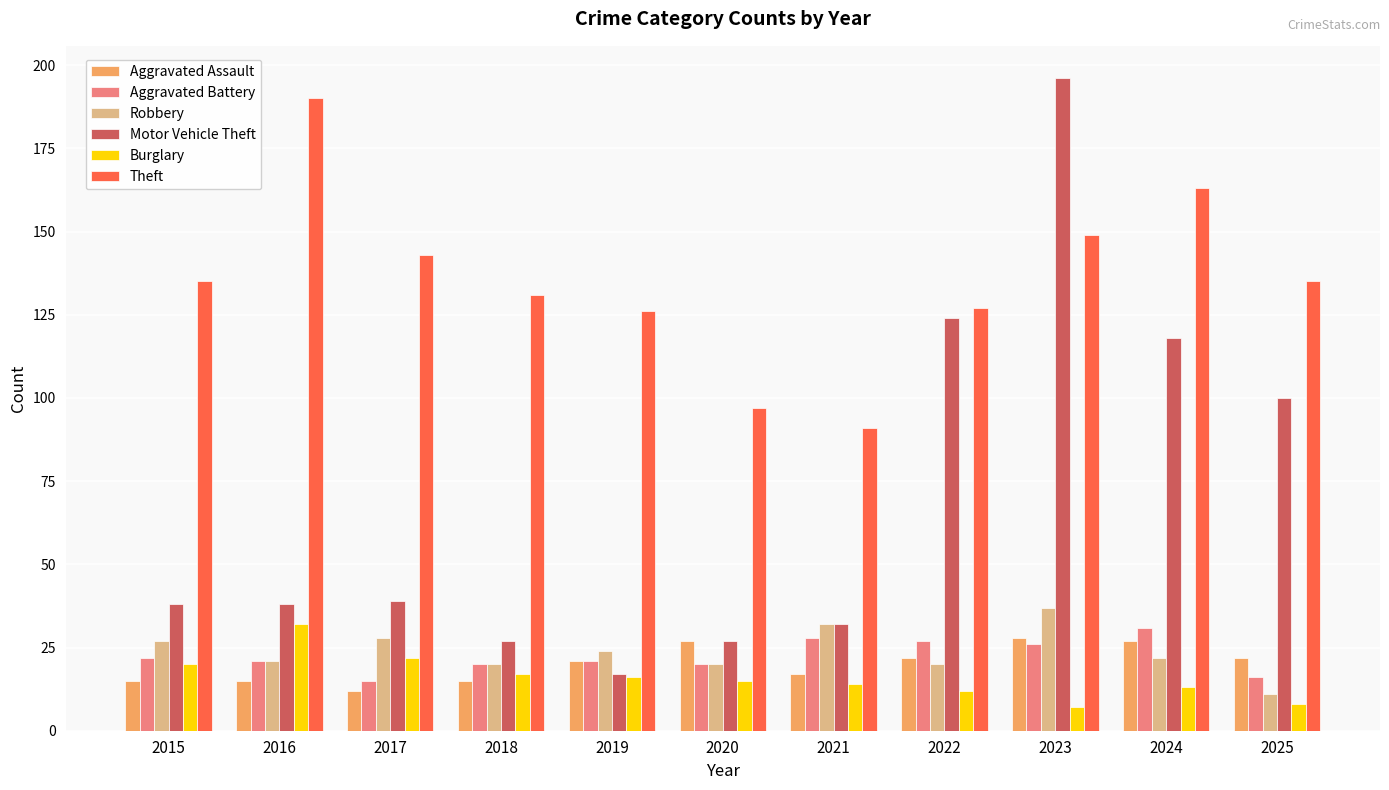

True or false: Motor Vehicle Theft has a value of 212 at 2022.

False